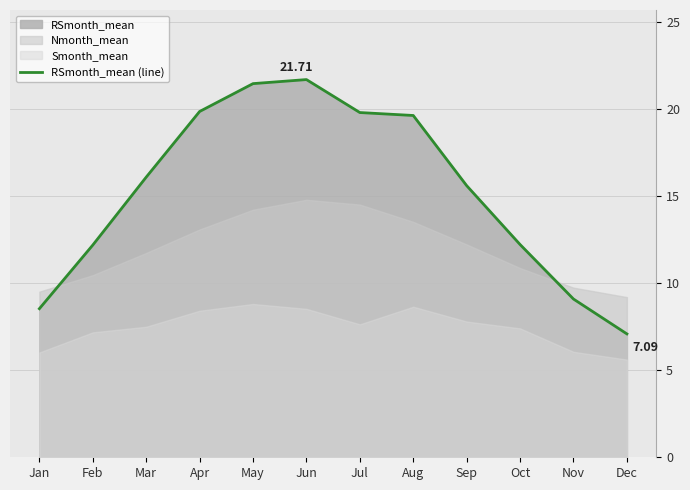

At which label is the value closest to 14?

Sep